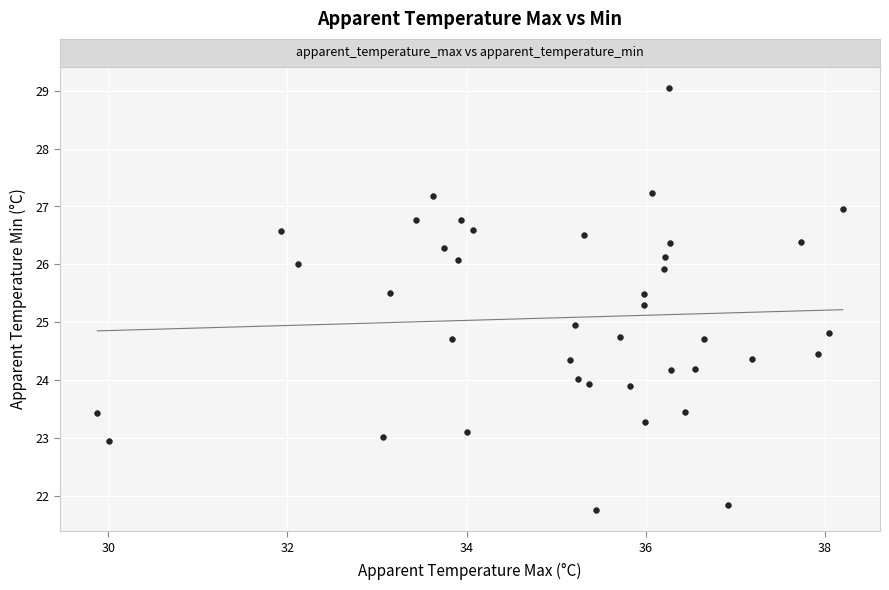

What is the range of X values (max minus min)?

8.3